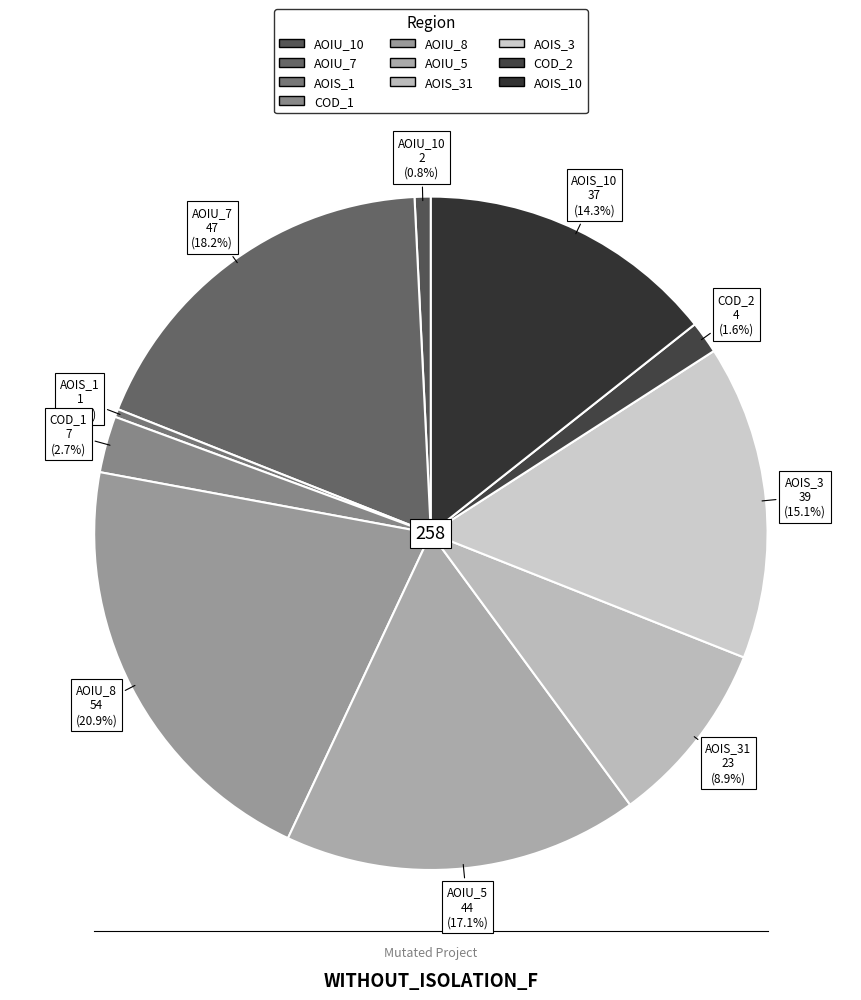

Is there any slice that represents more than half of the pie?

No